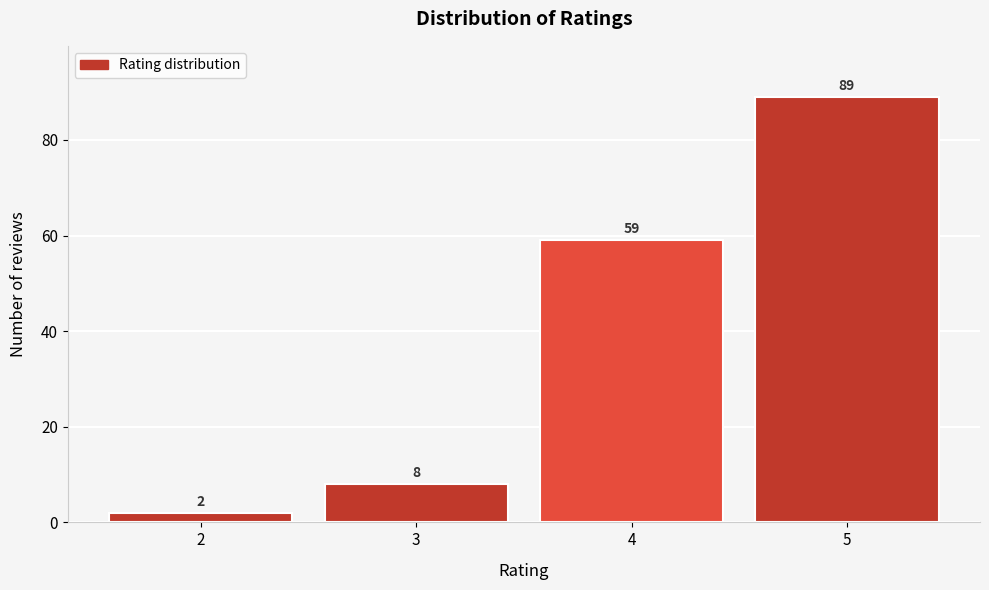

Reading left to right, extract all data points from this chart.

2	8	59	89